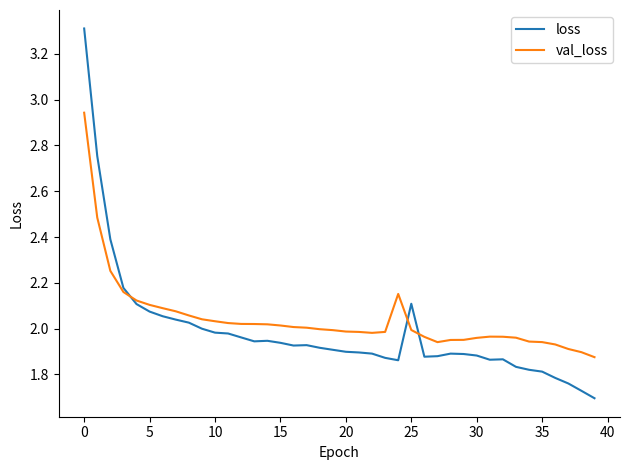

True or false: val_loss and loss cross at least once.

True